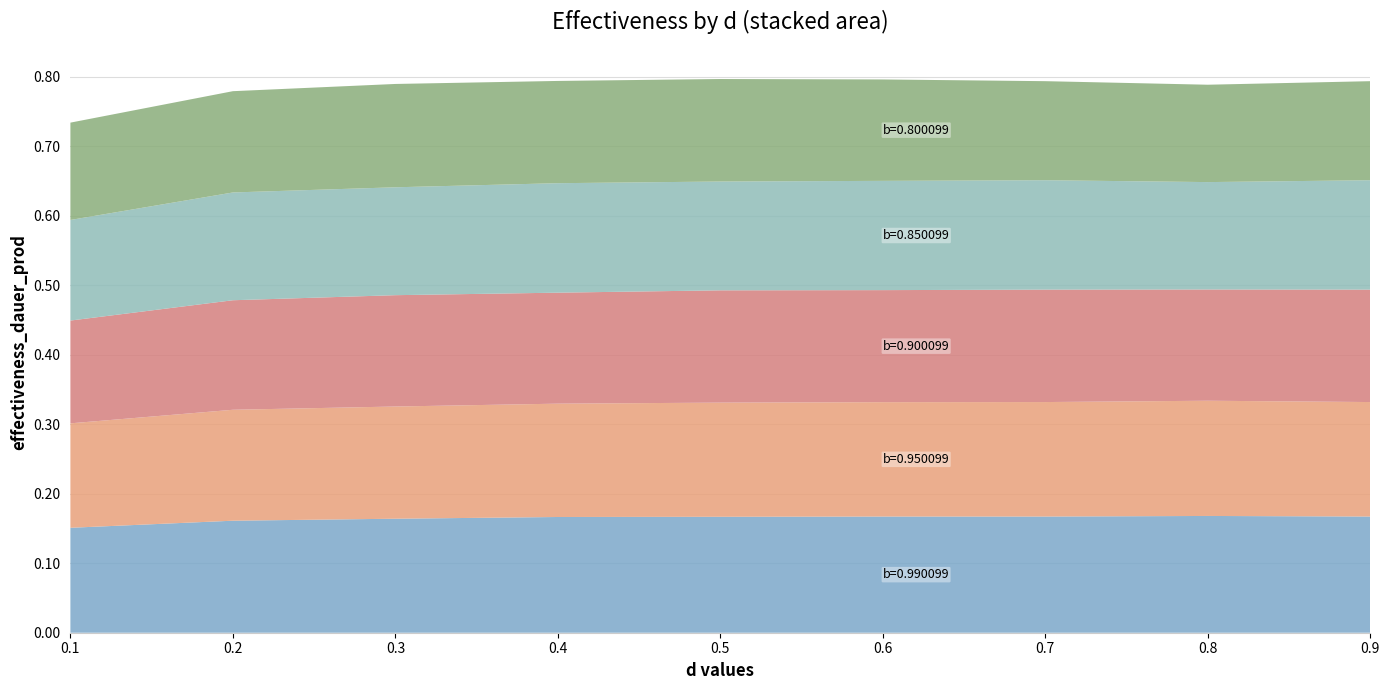

Reading left to right, transcribe all the data shown in this chart.

b=0.990099: 0.2	0.2	0.2	0.2	0.2	0.2	0.2	0.2	0.2
b=0.950099: 0.2	0.2	0.2	0.2	0.2	0.2	0.2	0.2	0.2
b=0.900099: 0.1	0.2	0.2	0.2	0.2	0.2	0.2	0.2	0.2
b=0.850099: 0.1	0.2	0.2	0.2	0.2	0.2	0.2	0.2	0.2
b=0.800099: 0.1	0.1	0.1	0.1	0.1	0.1	0.1	0.1	0.1